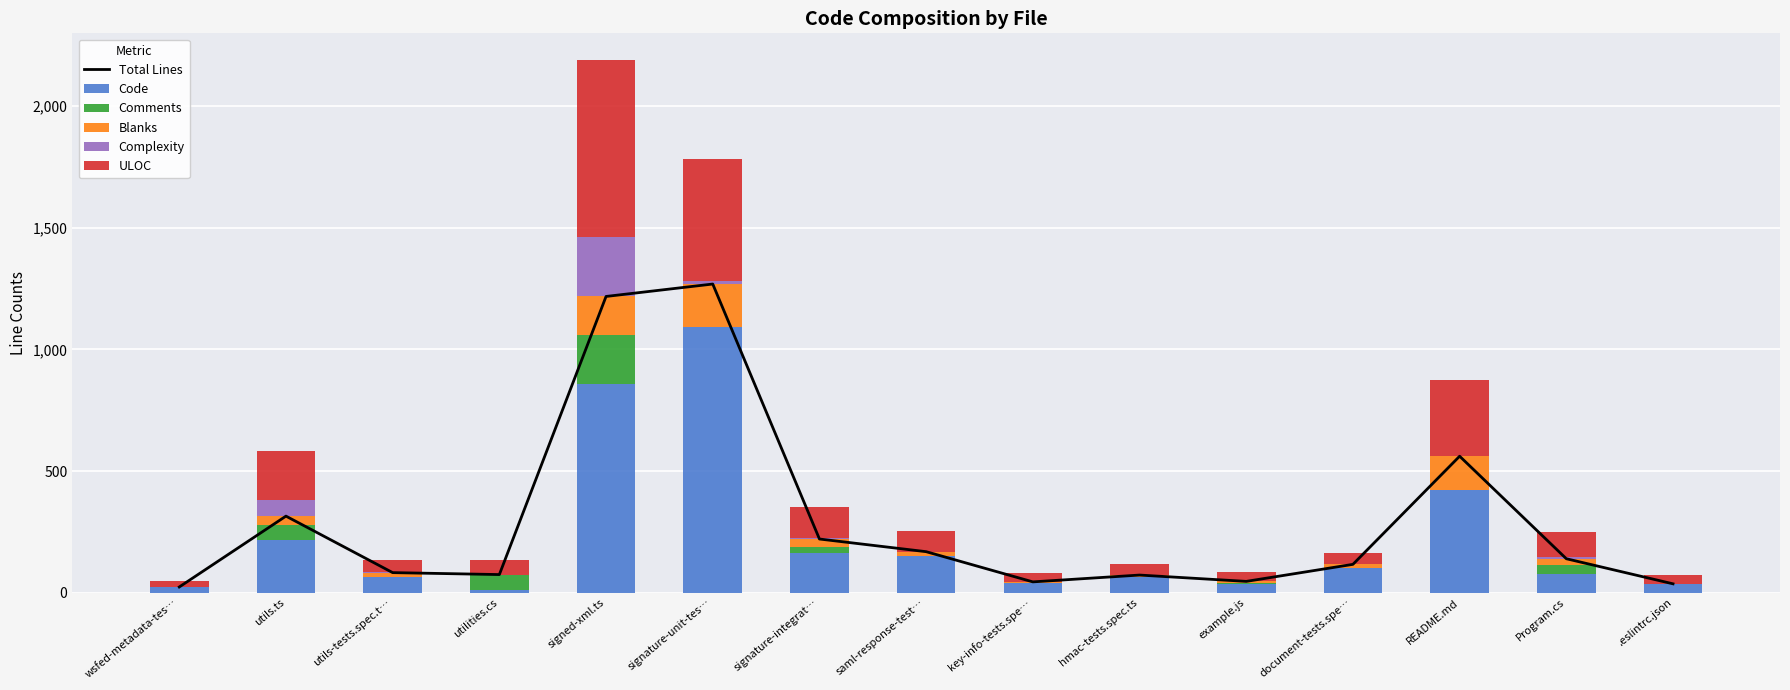

Reading left to right, what are all the values shown in this chart?

Total Lines: 24	315	83	75	1217	1268	221	169	45	73	47	117	561	140	37
Code: 22	216	66	12	856	1090	164	152	40	63	36	101	423	76	37
Comments: 0	61	0	62	203	1	26	1	0	0	3	0	0	37	0
Blanks: 2	38	17	1	158	177	31	16	5	10	8	16	138	27	0
Complexity: 0	66	1	0	243	11	4	0	0	0	3	0	0	7	0
ULOC: 23	202	49	60	728	504	128	84	37	44	37	47	312	101	37